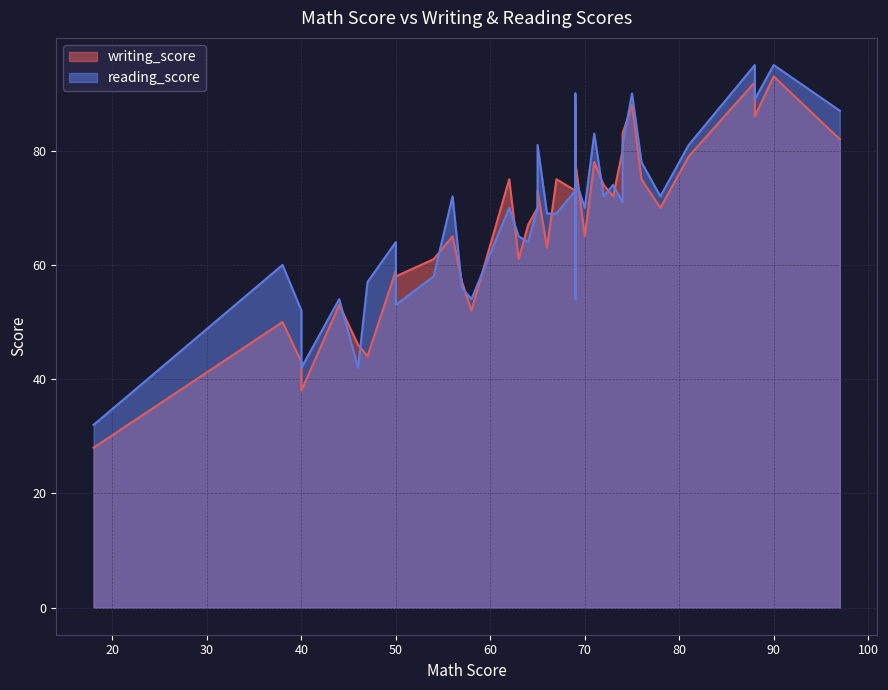

Rank the categories by writing_score value from lowest to highest.

17, 33, 7, 11, 3, 18, 9, 10, 22, 26, 39, 14, 37, 19, 31, 20, 28, 32, 8, 13, 21, 25, 12, 23, 0, 30, 4, 27, 29, 5, 15, 35, 24, 34, 36, 16, 1, 38, 6, 2